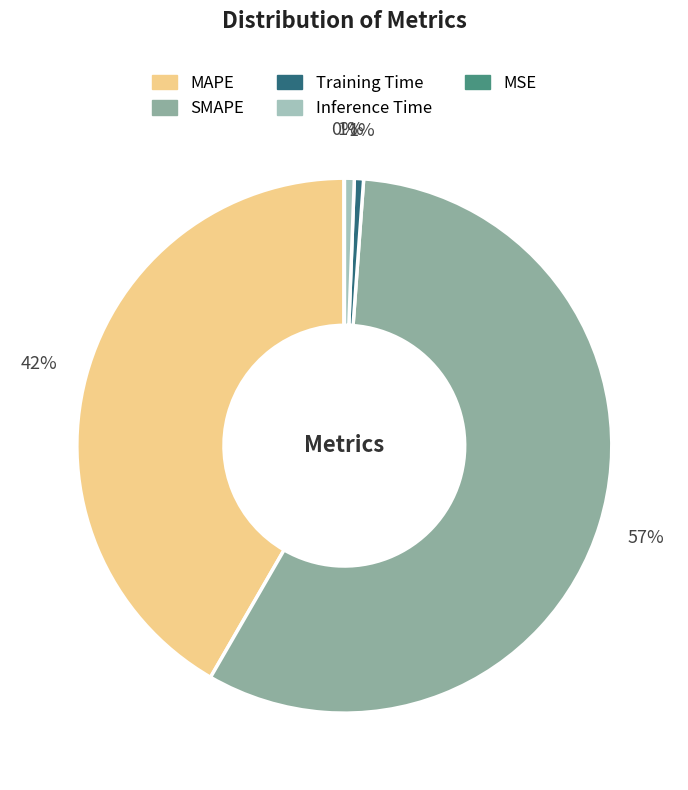

To the nearest percent, what is the average slice percentage?

20%